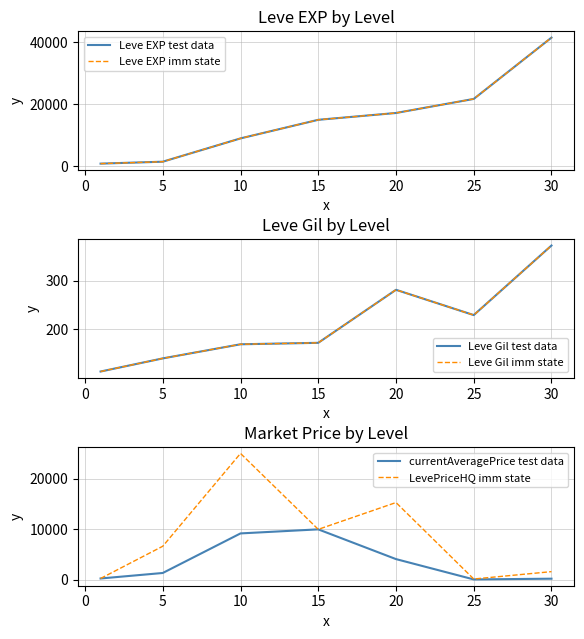

What is the value of the LevePriceHQ imm state point at the 6th from the left?

195.0